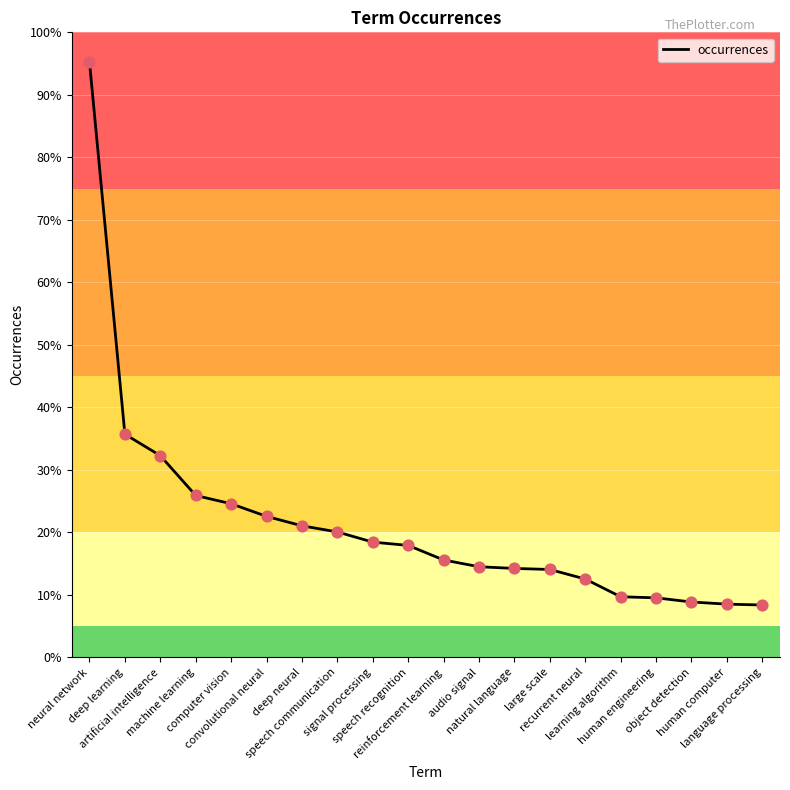

What is the change in value from artificial intelligence to object detection?

-5931